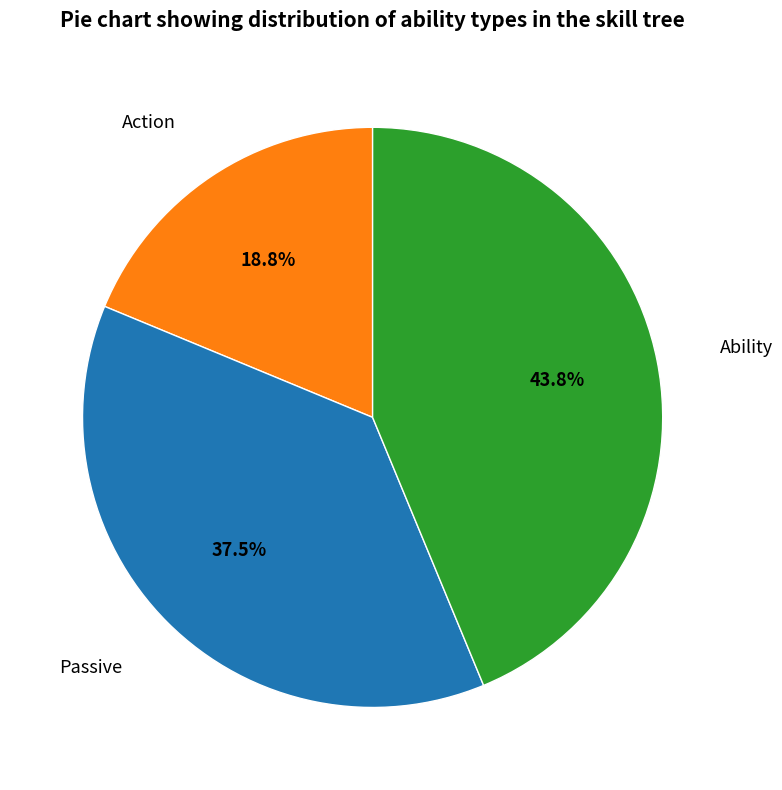

Approximately how many times larger is the value at Action compared to Passive?

0.5